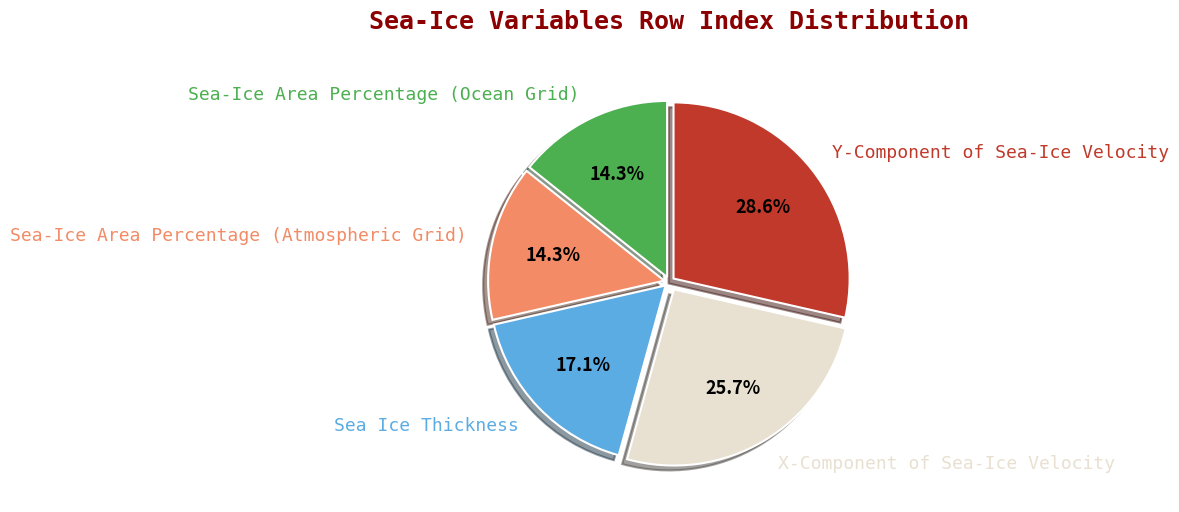

Approximately how many times larger is the value at Sea-Ice Area Percentage (Ocean Grid) compared to Sea Ice Thickness?

0.8